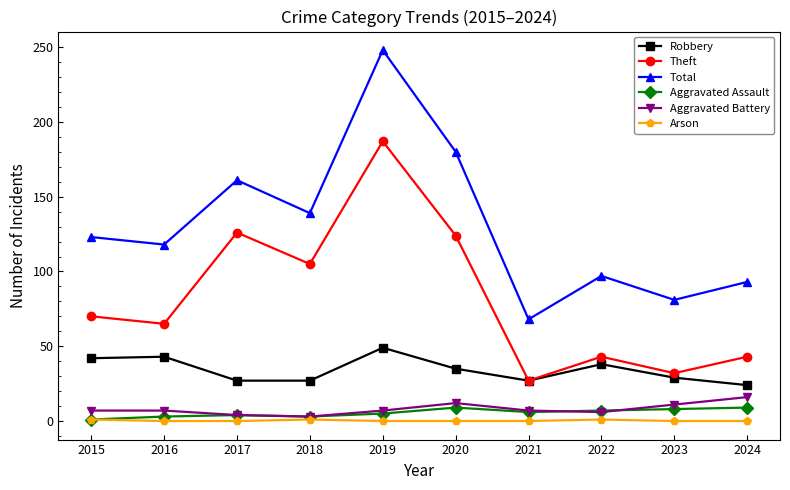

True or false: Aggravated Assault has more than 1 points higher than both neighbors.

True